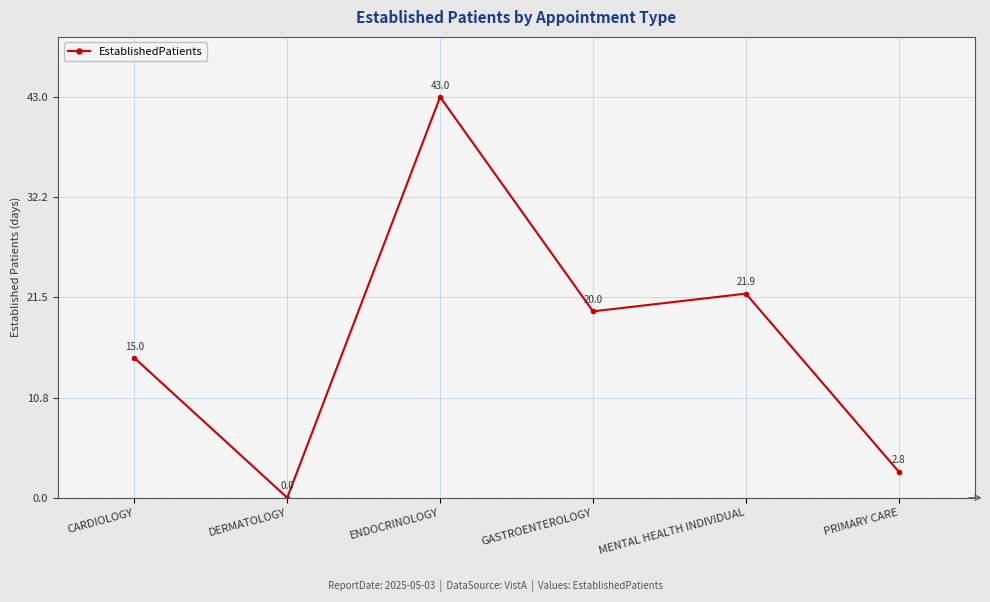

True or false: the data shows 32.1 at GASTROENTEROLOGY.

False